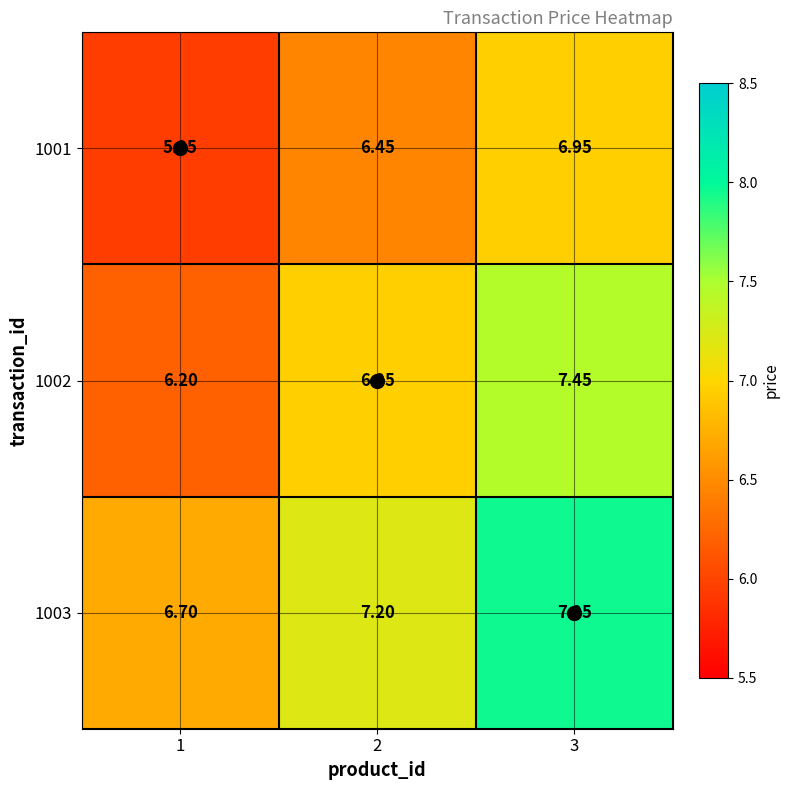

Is the value of 1003 at 3 greater than the value of 1002 at 1?

Yes